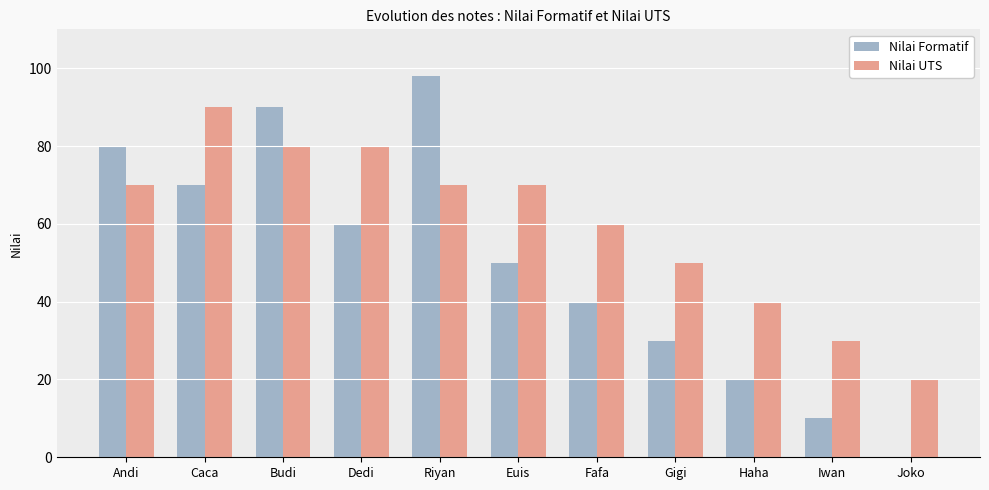

The value of Nilai Formatif at Haha is 20. True or false?

True